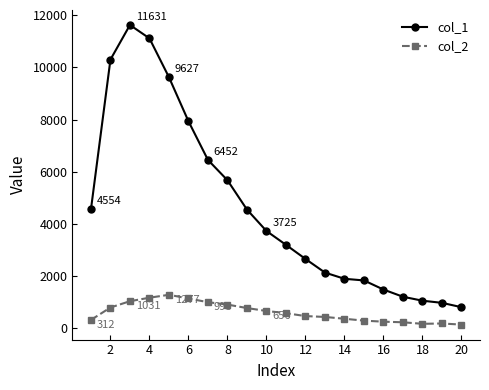

What is the greatest value displayed?

11631